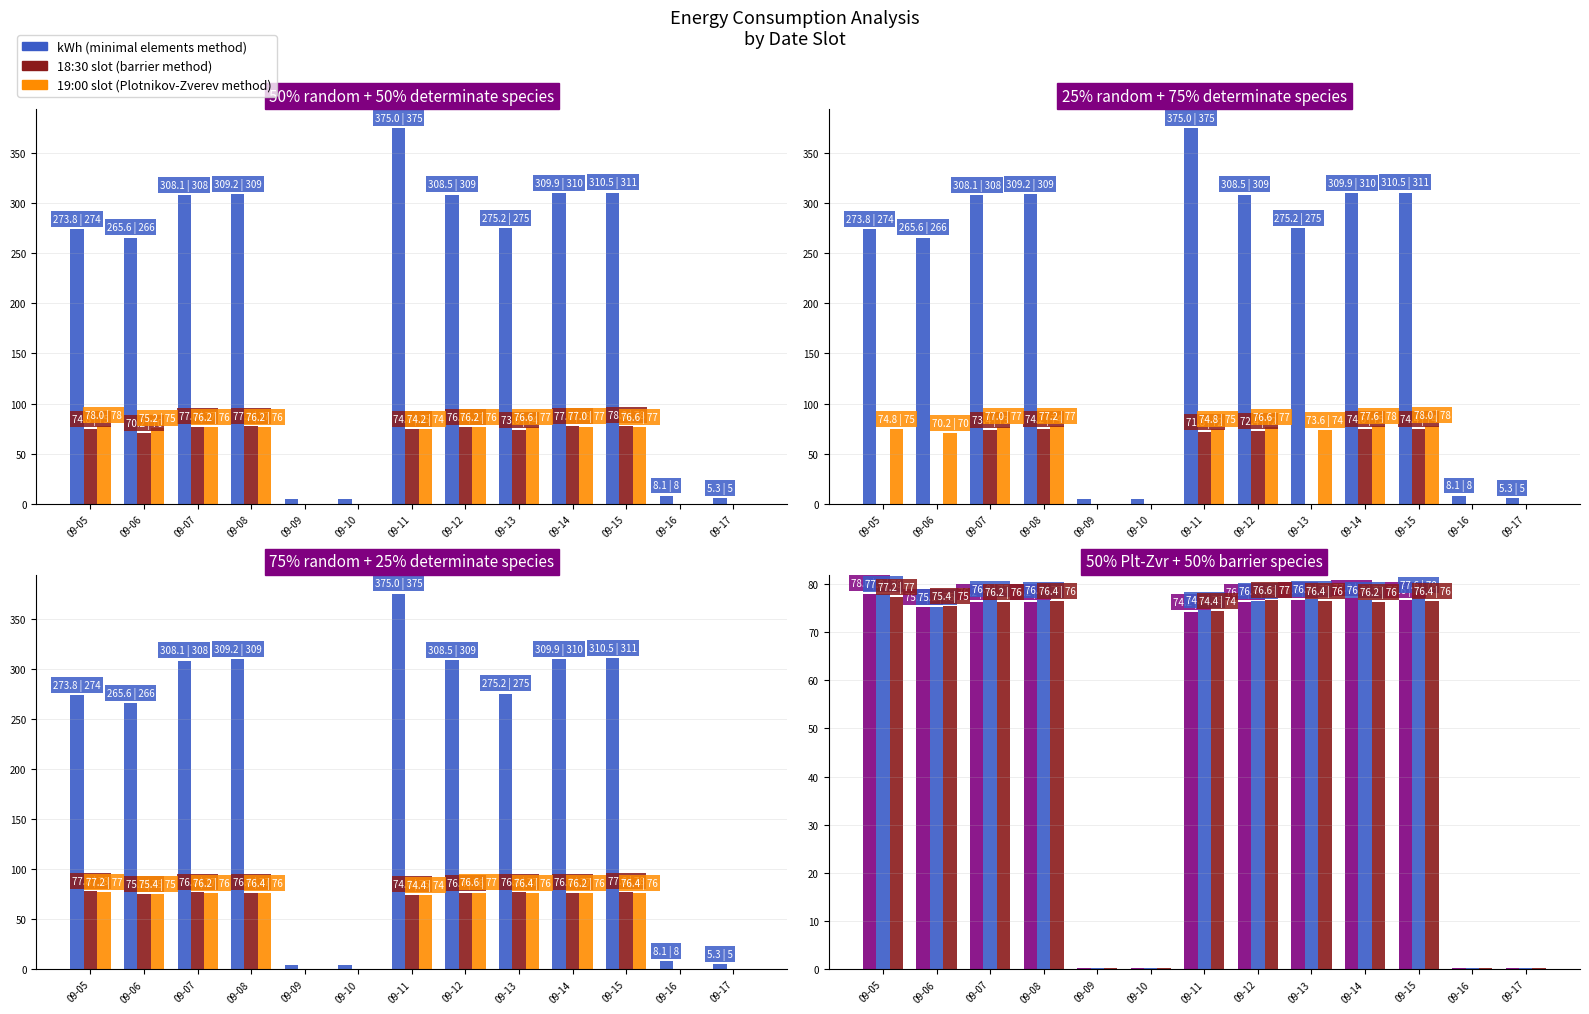

Reading left to right, extract all data points from this chart.

kWh: 09-05=273.8	09-06=265.6	09-07=308.1	09-08=309.2	09-09=4.8	09-10=4.8	09-11=375.0	09-12=308.5	09-13=275.2	09-14=309.9	09-15=310.5	09-16=8.1	09-17=5.3
18:30:00: 09-05=74.8	09-06=70.2	09-07=77.0	09-08=77.2	09-09=0.2	09-10=0.2	09-11=74.8	09-12=76.6	09-13=73.6	09-14=77.6	09-15=78.0	09-16=0.2	09-17=0.2
19:00:00: 09-05=78.0	09-06=75.2	09-07=76.2	09-08=76.2	09-09=0.2	09-10=0.2	09-11=74.2	09-12=76.2	09-13=76.6	09-14=77.0	09-15=76.6	09-16=0.2	09-17=0.2
18:00:00: 09-05=0.2	09-06=0.2	09-07=73.4	09-08=74.2	09-09=0.2	09-10=0.2	09-11=71.8	09-12=72.4	09-13=0.2	09-14=74.6	09-15=74.4	09-16=0.2	09-17=0.2
19:30:00: 09-05=77.8	09-06=75.2	09-07=76.8	09-08=76.6	09-09=0.2	09-10=0.2	09-11=74.6	09-12=76.4	09-13=76.8	09-14=76.6	09-15=77.6	09-16=0.2	09-17=0.2
20:30:00: 09-05=77.2	09-06=75.4	09-07=76.2	09-08=76.4	09-09=0.2	09-10=0.2	09-11=74.4	09-12=76.6	09-13=76.4	09-14=76.2	09-15=76.4	09-16=0.2	09-17=0.2